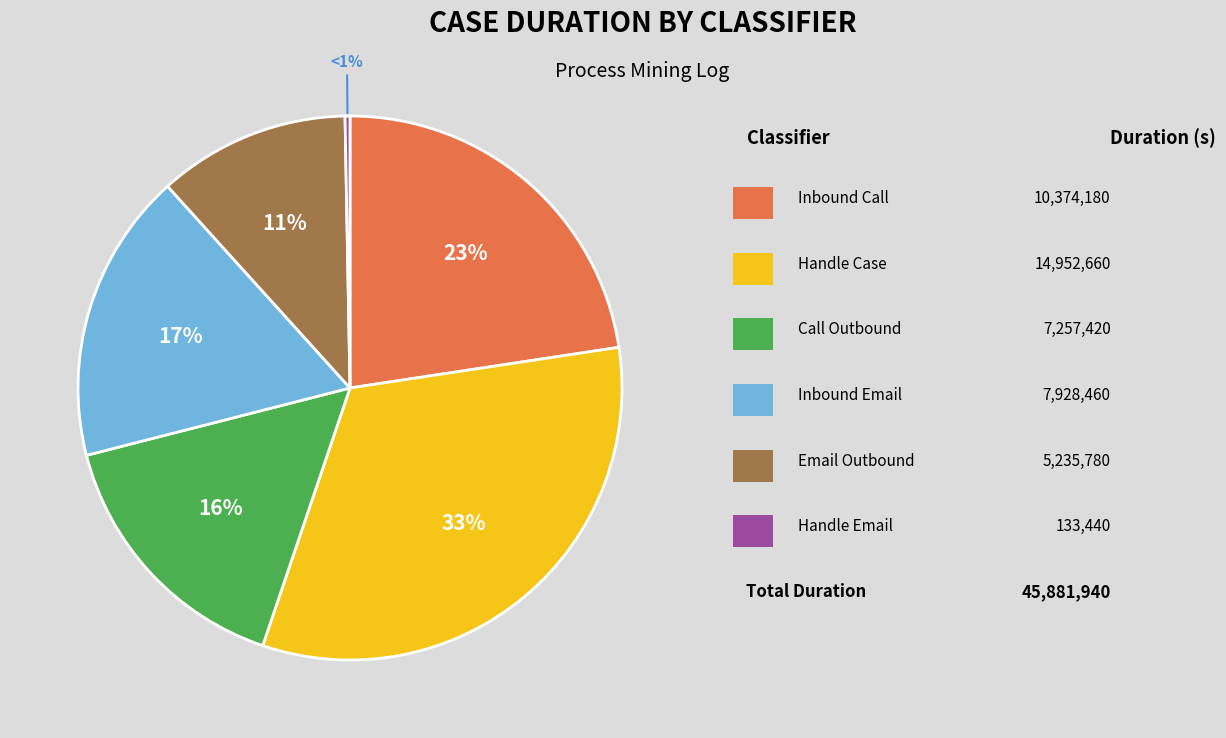

To the nearest percent, what portion does Call Outbound represent?

16%